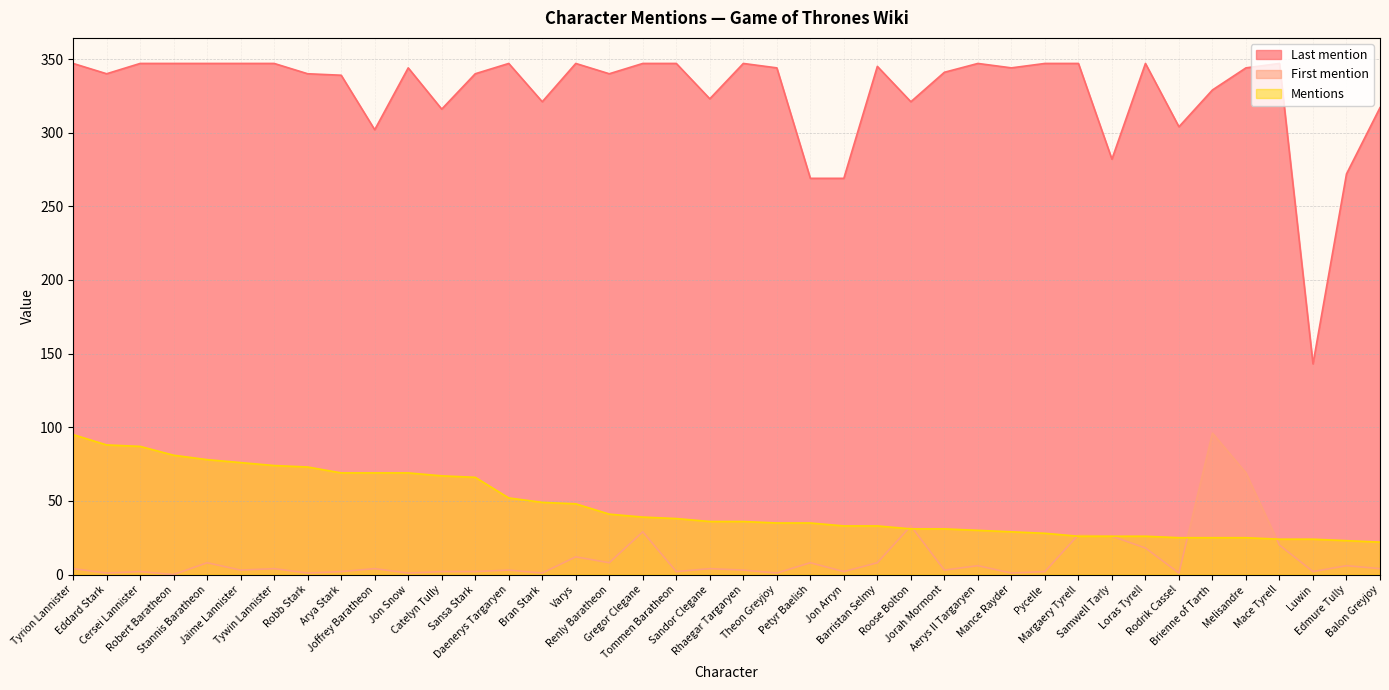

How many times do First mention and Mentions cross each other?

5